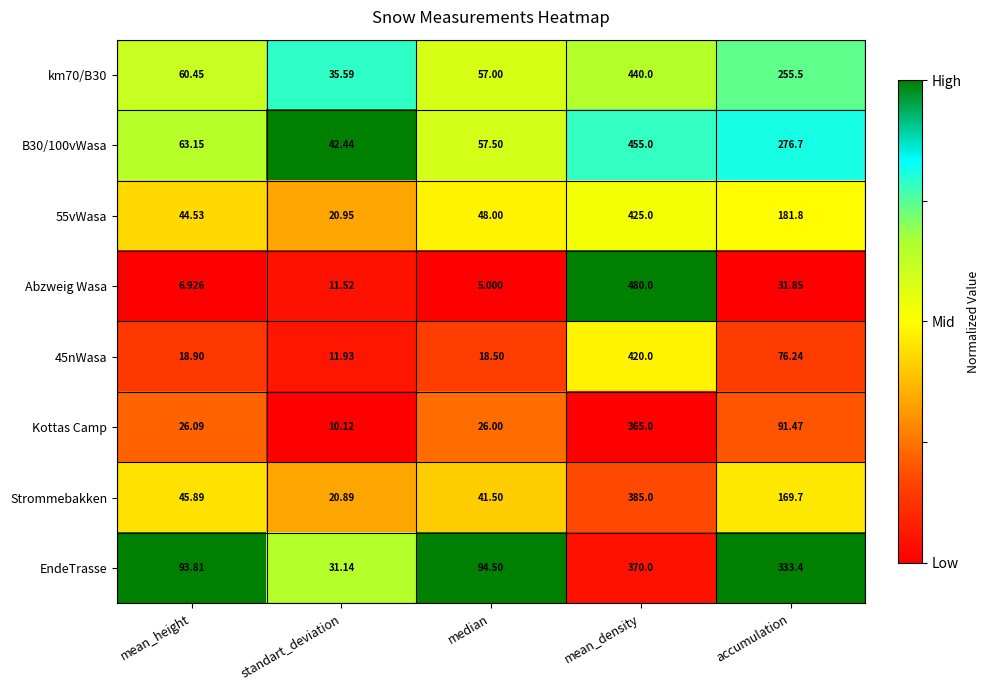

At which category does the chart reach its minimum across all series?

median